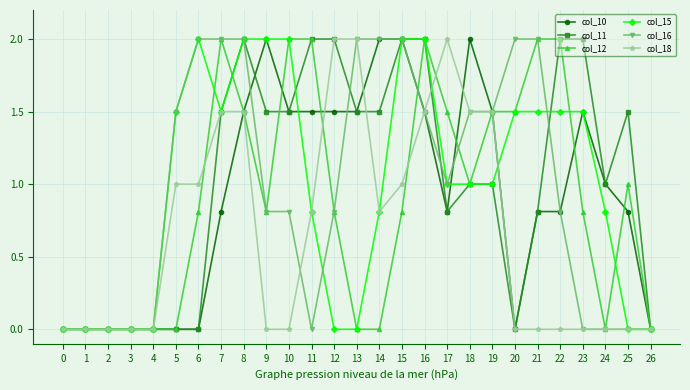

Is it true that col_16 equals 1.0 at 17?

True